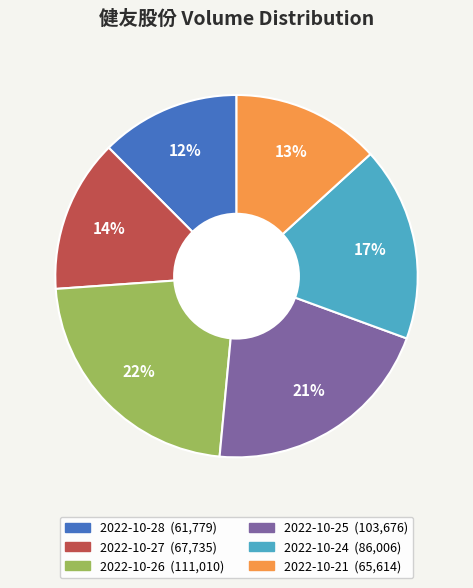

To the nearest percent, what is the average slice percentage?

17%